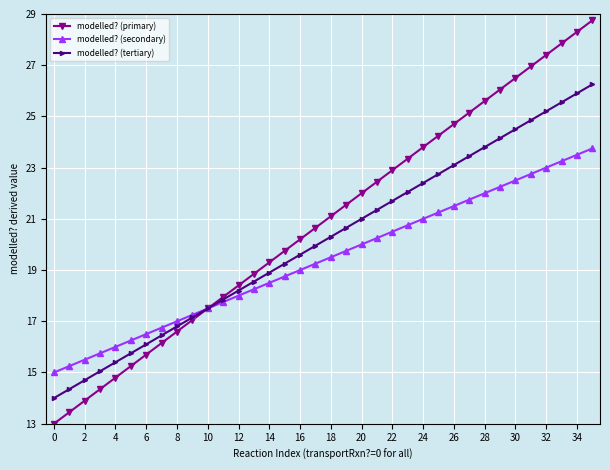

True or false: modelled? (tertiary) has more than 0 interior local peaks.

False